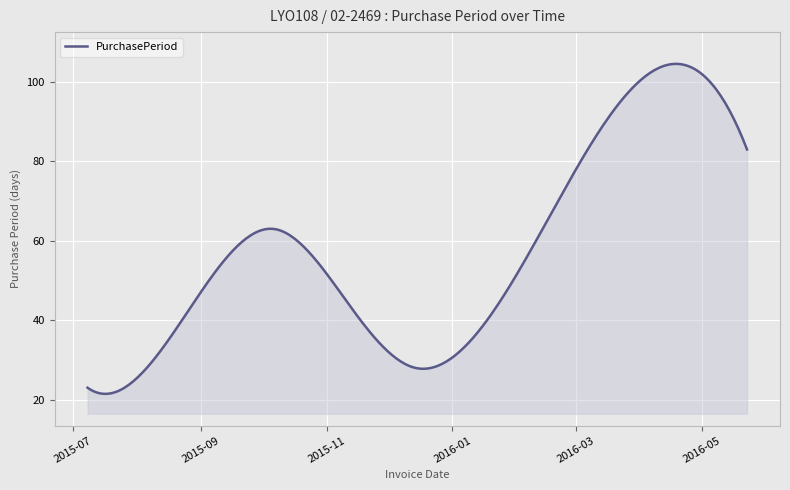

What is the greatest value displayed?

104.6